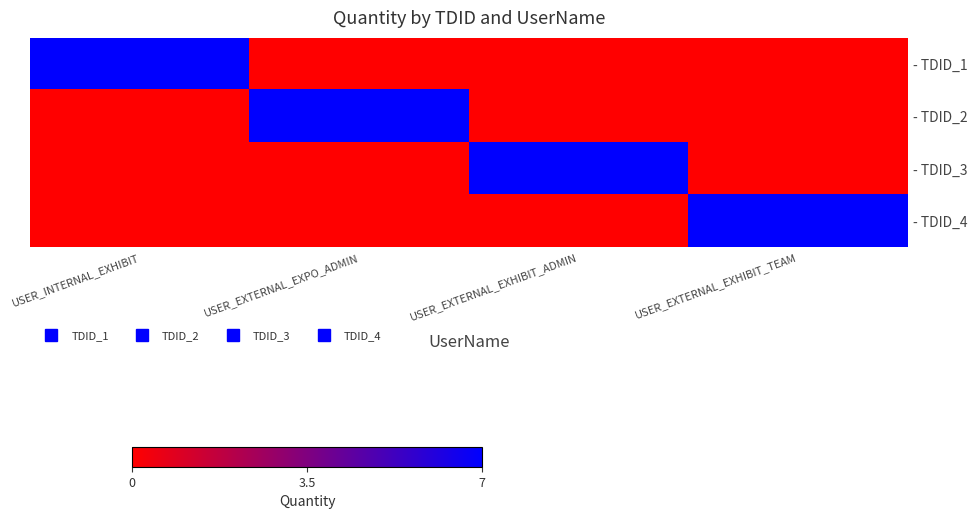

At which category is the sum across all series the highest?

USER_INTERNAL_EXHIBIT